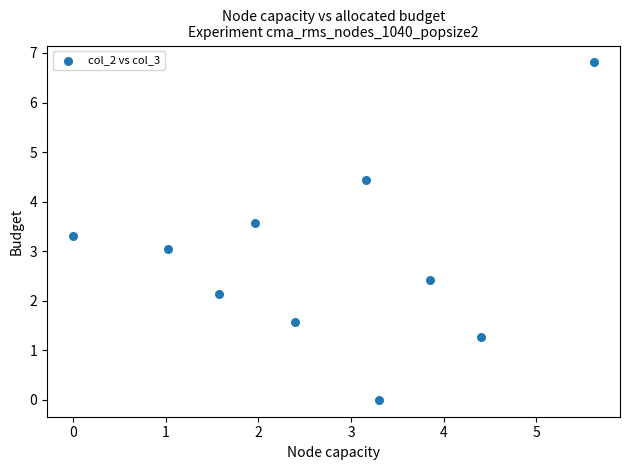

What is the average X value?

2.7